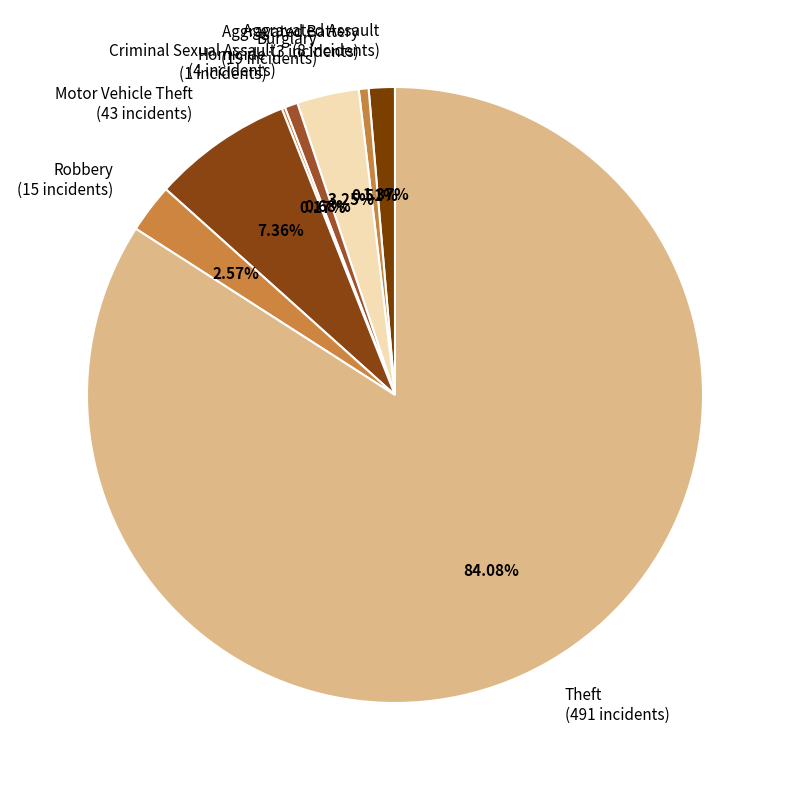

Which category has the biggest portion of the pie?

Theft